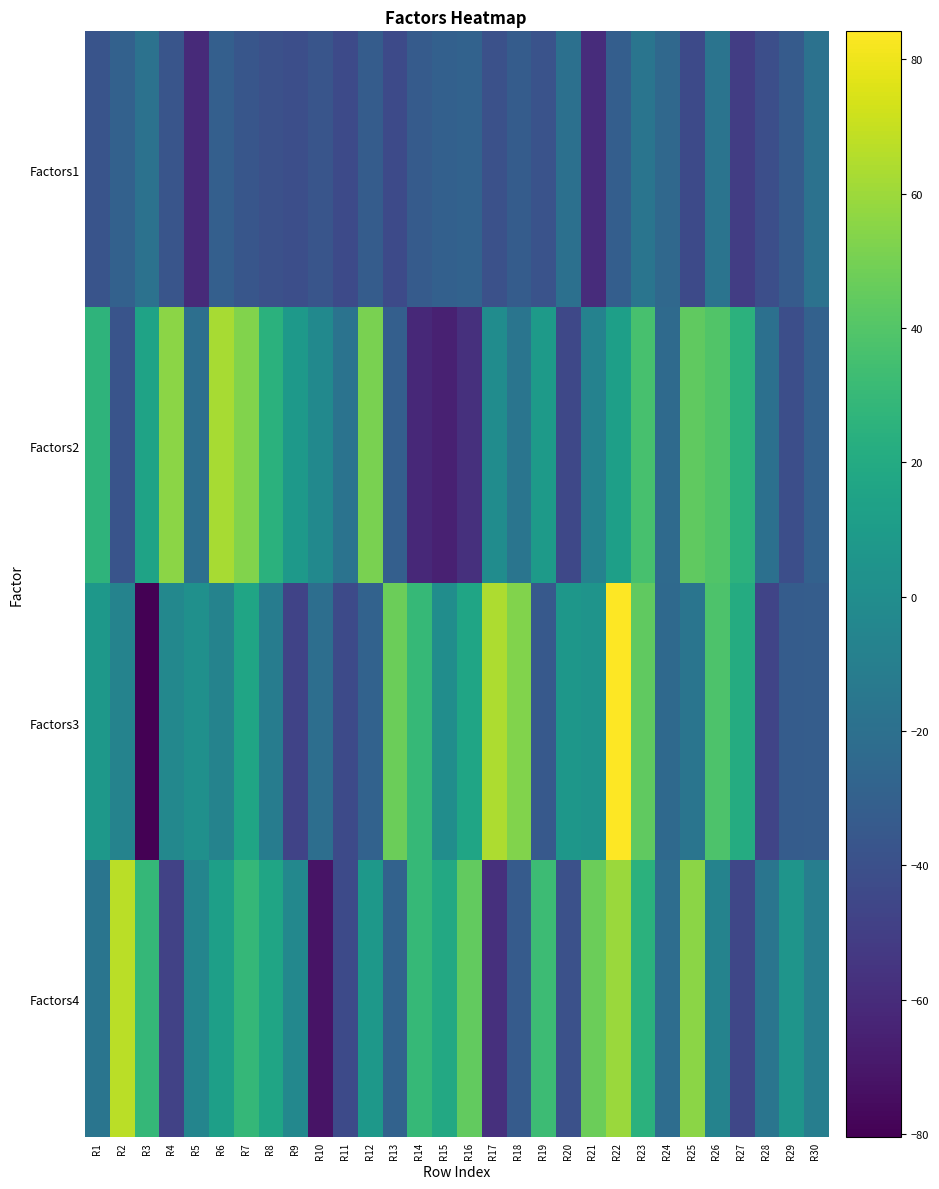

Reading left to right, transcribe all the data shown in this chart.

Factors1: R1=-37.7	R2=-29.6	R3=-18.7	R4=-36.8	R5=-60.9	R6=-30.4	R7=-36.3	R8=-39.9	R9=-41.0	R10=-36.8	R11=-43.7	R12=-32.6	R13=-43.2	R14=-33.0	R15=-30.2	R16=-28.7	R17=-39.7	R18=-32.6	R19=-38.3	R20=-19.4	R21=-59.6	R22=-31.3	R23=-16.4	R24=-24.7	R25=-43.5	R26=-17.2	R27=-50.8	R28=-40.6	R29=-33.3	R30=-18.3
Factors2: R1=26.7	R2=-37.9	R3=15.2	R4=55.2	R5=-20.2	R6=62.4	R7=52.8	R8=24.4	R9=8.7	R10=-2.2	R11=-17.9	R12=51.1	R13=-30.4	R14=-61.8	R15=-65.3	R16=-58.0	R17=-0.6	R18=-16.4	R19=9.3	R20=-44.8	R21=-7.4	R22=12.4	R23=36.3	R24=-23.4	R25=44.0	R26=39.3	R27=25.4	R28=-19.5	R29=-41.1	R30=-29.5
Factors3: R1=7.1	R2=-6.7	R3=-80.5	R4=-3.7	R5=2.4	R6=-6.7	R7=16.3	R8=-11.0	R9=-47.7	R10=-21.1	R11=-43.7	R12=-28.7	R13=47.0	R14=30.0	R15=0.1	R16=16.3	R17=63.6	R18=53.3	R19=-34.6	R20=6.4	R21=4.8	R22=84.2	R23=43.9	R24=-24.3	R25=-16.3	R26=38.5	R27=20.7	R28=-46.6	R29=-32.5	R30=-31.6
Factors4: R1=-16.6	R2=67.2	R3=29.2	R4=-48.2	R5=-5.7	R6=12.5	R7=29.1	R8=16.4	R9=-3.5	R10=-71.9	R11=-43.5	R12=7.2	R13=-28.8	R14=30.0	R15=19.2	R16=44.3	R17=-57.7	R18=-33.0	R19=32.1	R20=-40.0	R21=47.4	R22=59.7	R23=24.6	R24=-21.9	R25=55.5	R26=-6.5	R27=-45.4	R28=-16.7	R29=5.6	R30=-10.3